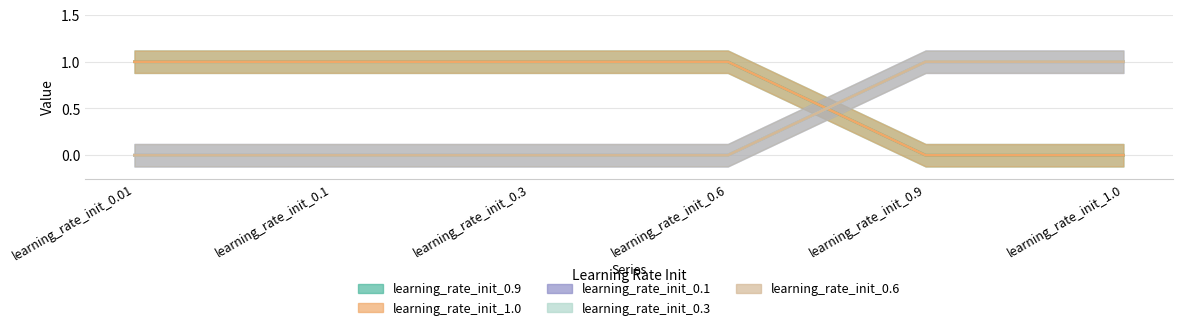

What is the label of the 2nd point from the right?

learning_rate_init_0.9